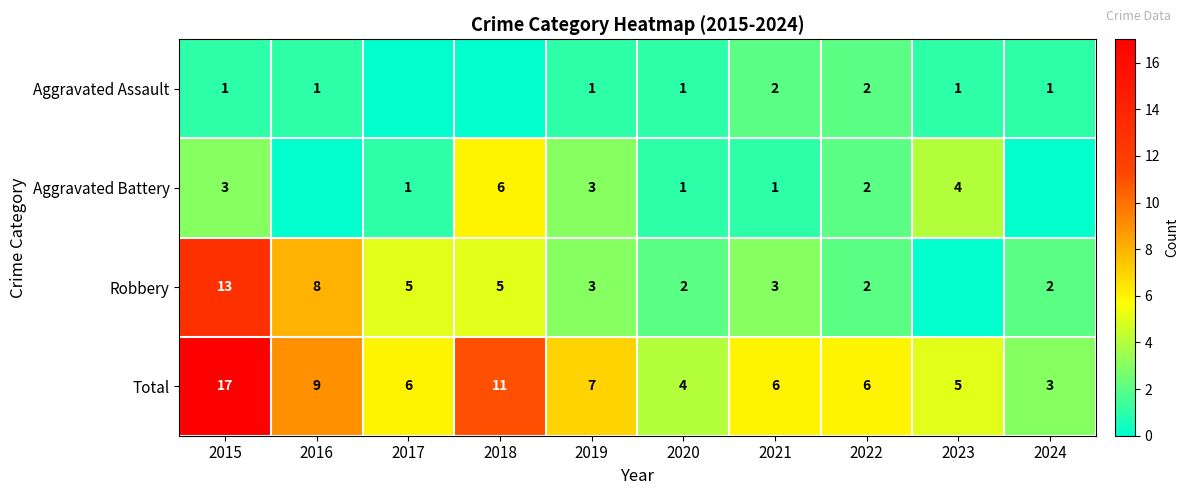

Is the value of Aggravated Battery at 2021 greater than the value of Robbery at 2016?

No